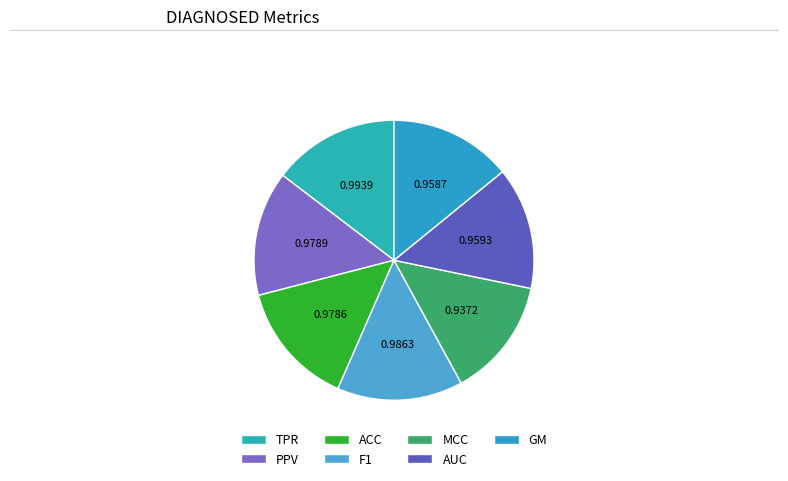

How many segments does this pie chart have?

7